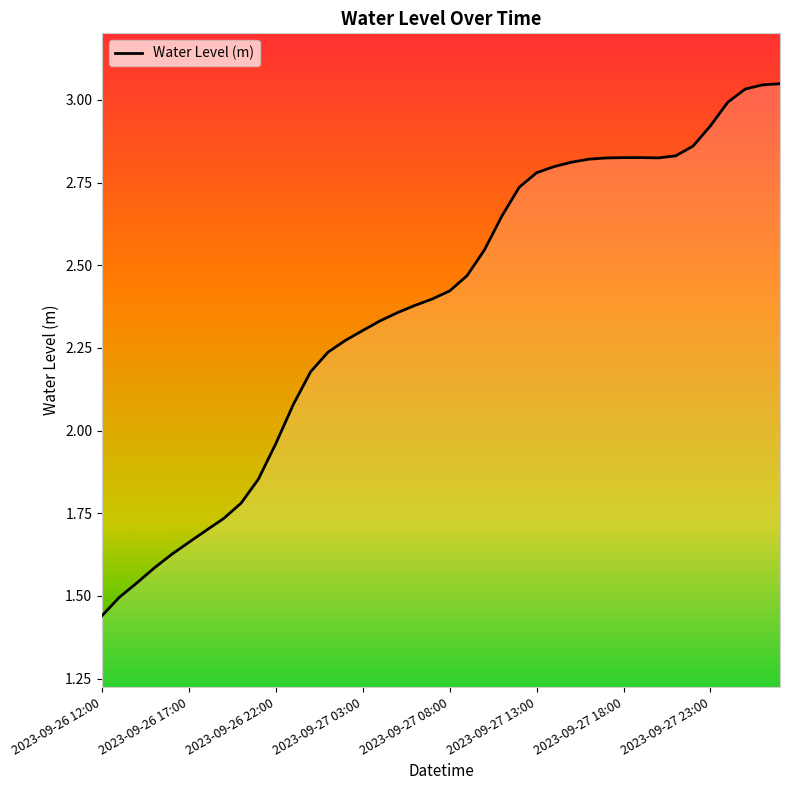

How many values are below 2?

11